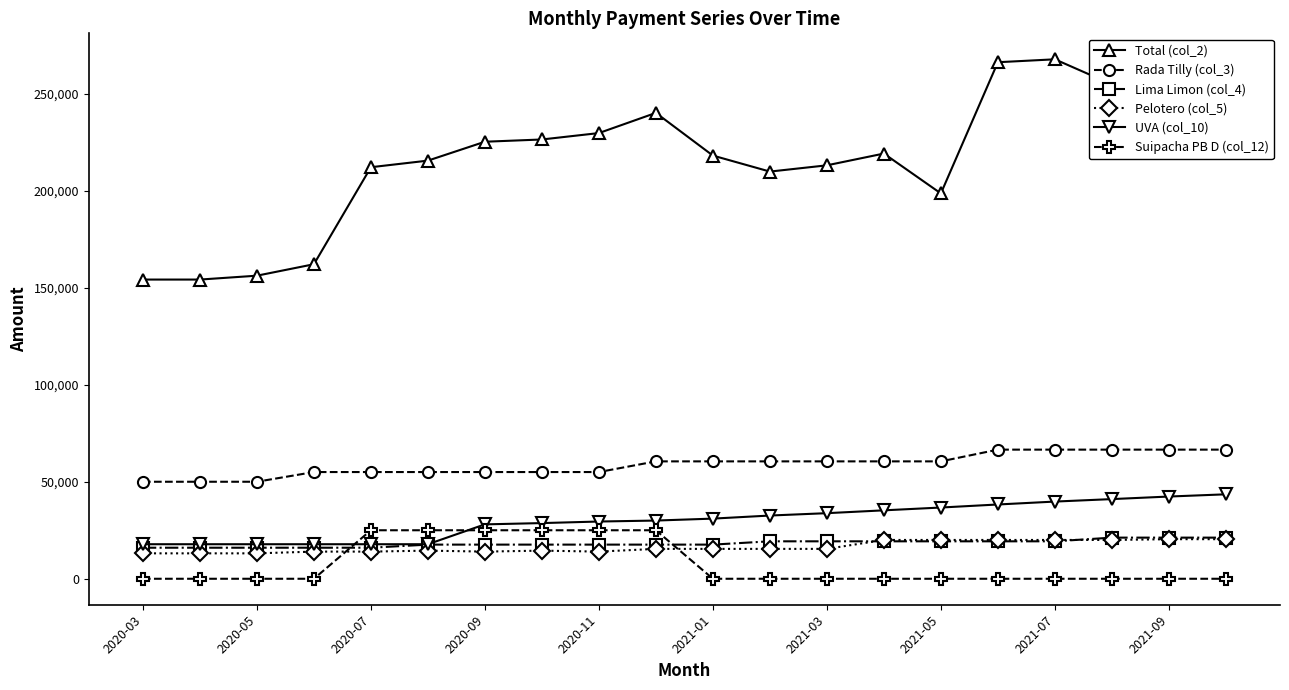

Which series has the largest total across all categories?

Total (col_2)